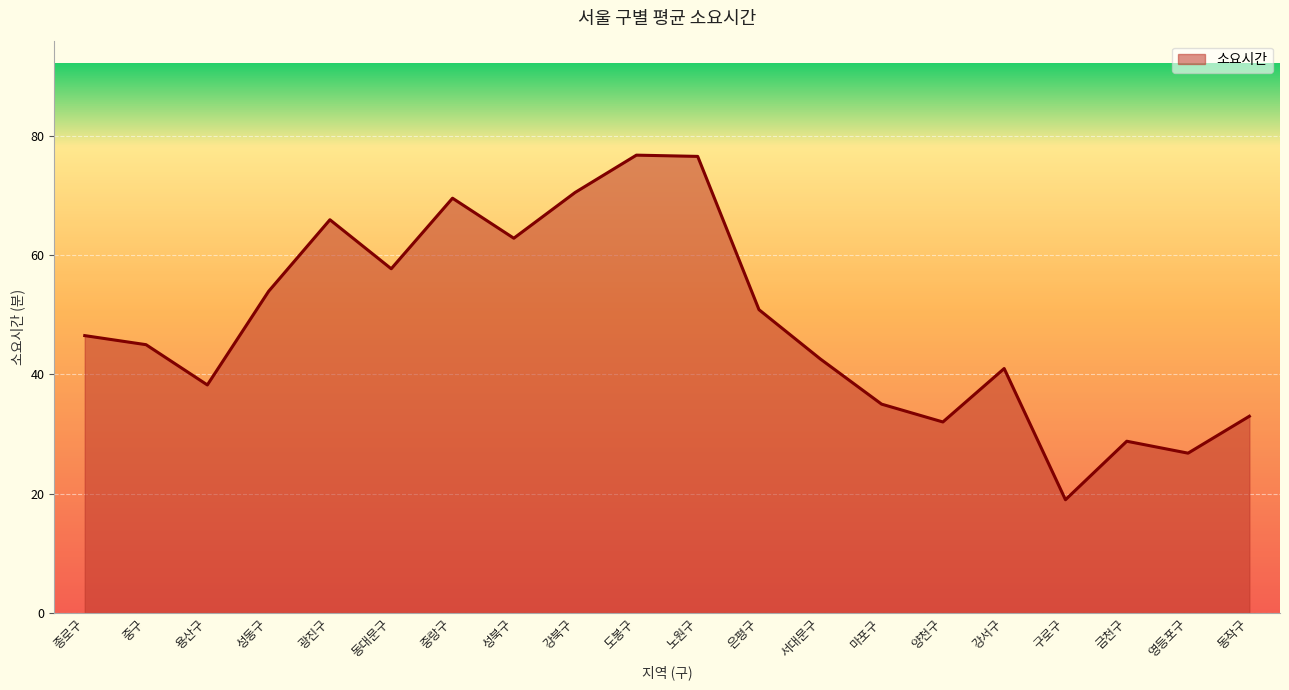

Is it true that the value at 은평구 is 77.1?

False